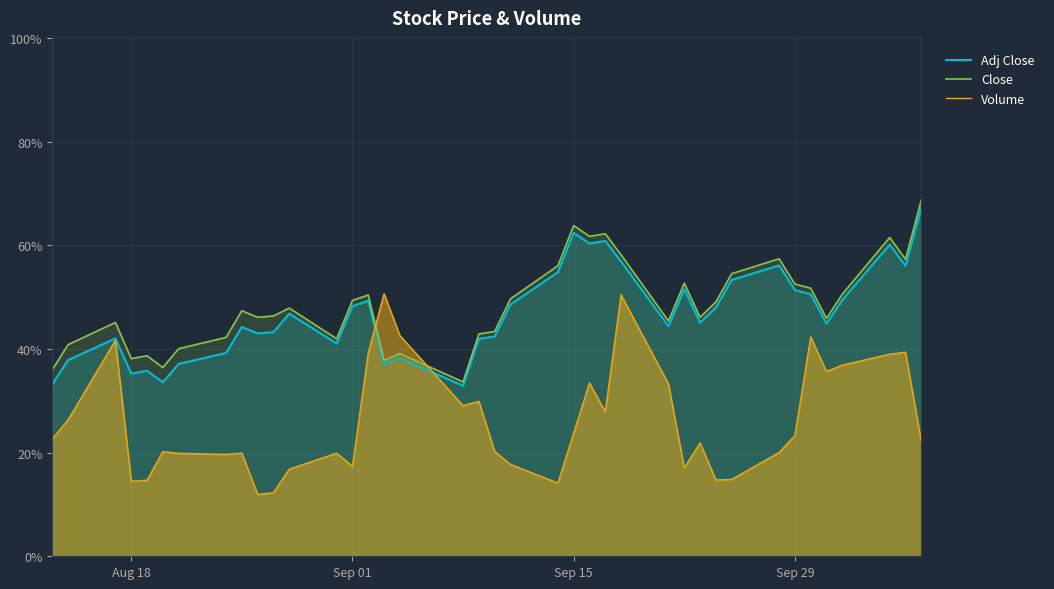

Does the chart display data point markers on the line(s)?

No